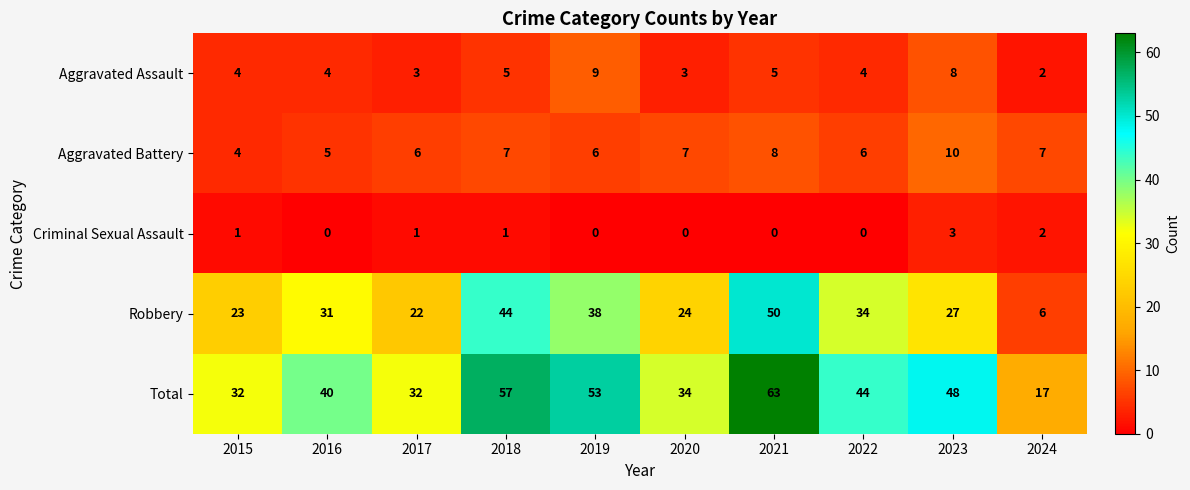

What is the spread (max minus min) of values at 2015?

31